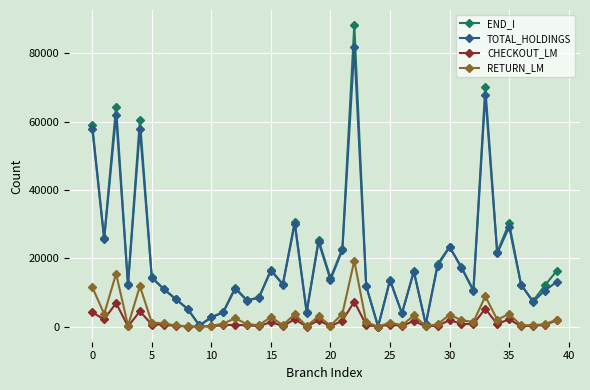

What is the greatest value displayed?

88252